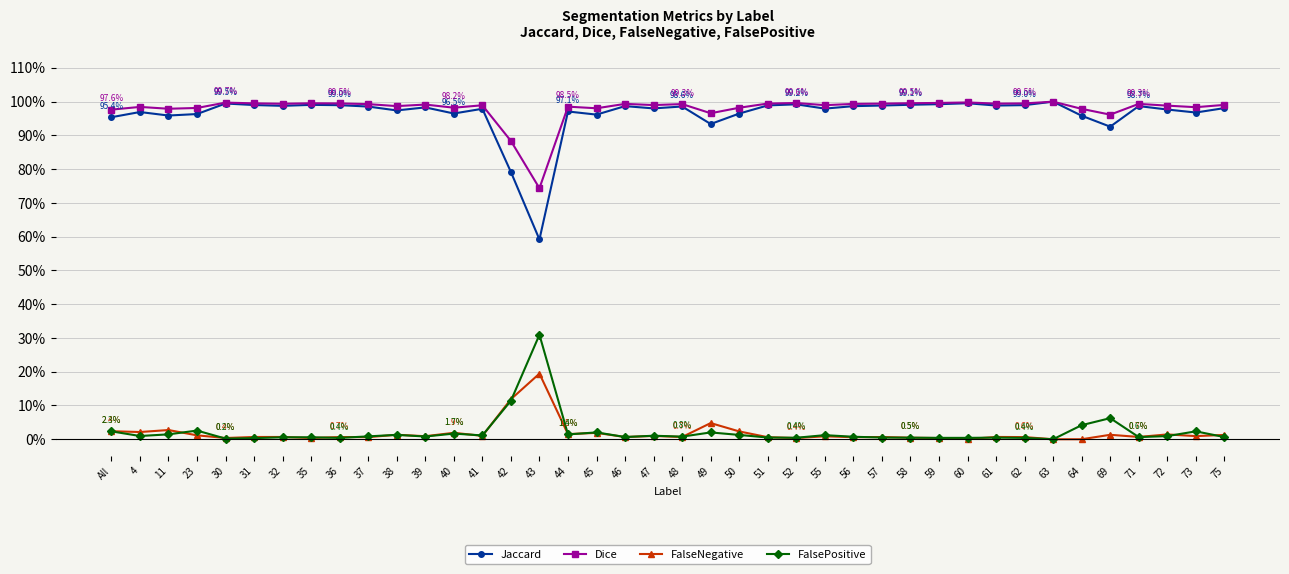

True or false: FalsePositive has more than 2 points higher than both neighbors.

True